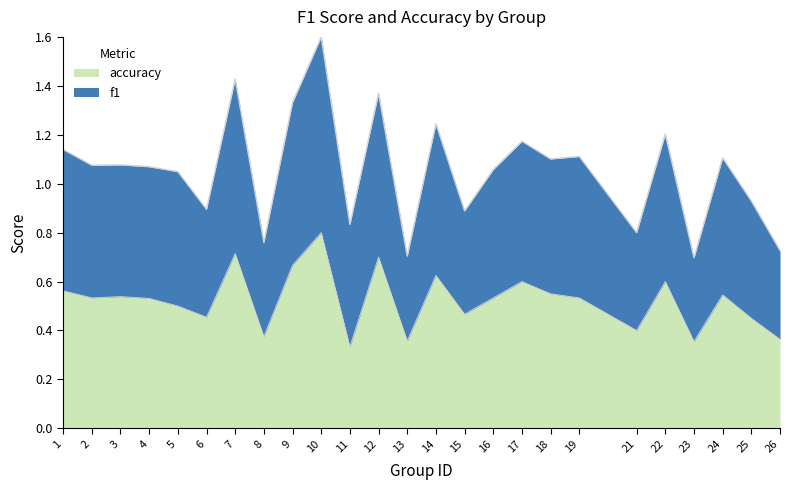

Where is the first local minimum for accuracy?

2